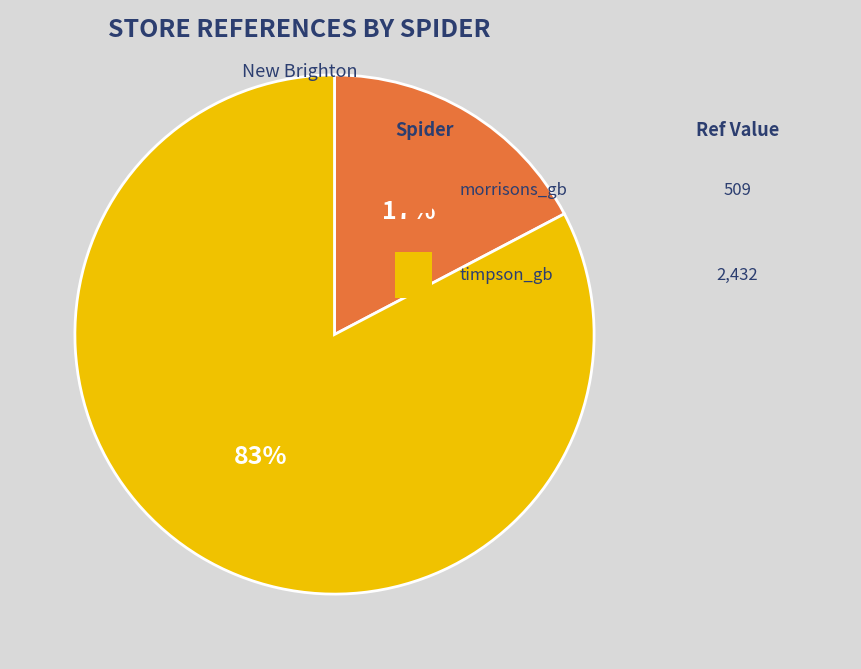

Is there a majority slice in this chart?

Yes